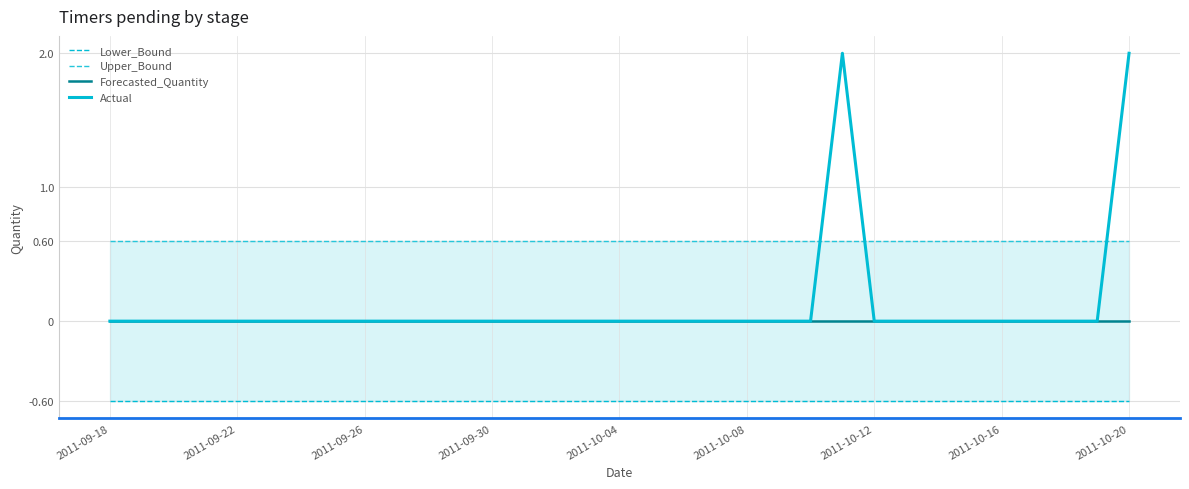

True or false: Actual and Forecasted_Quantity intersect in this chart.

False